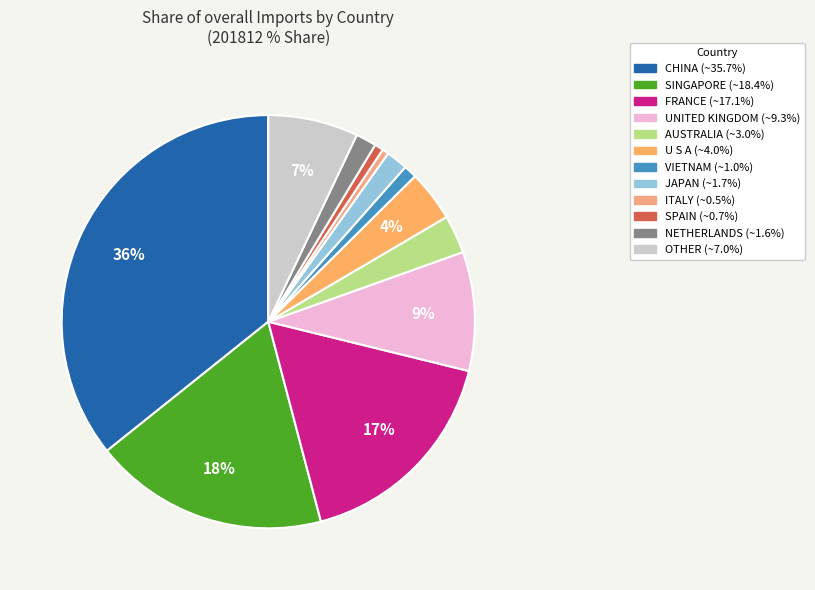

Is it true that SPAIN is 1% of the pie?

True